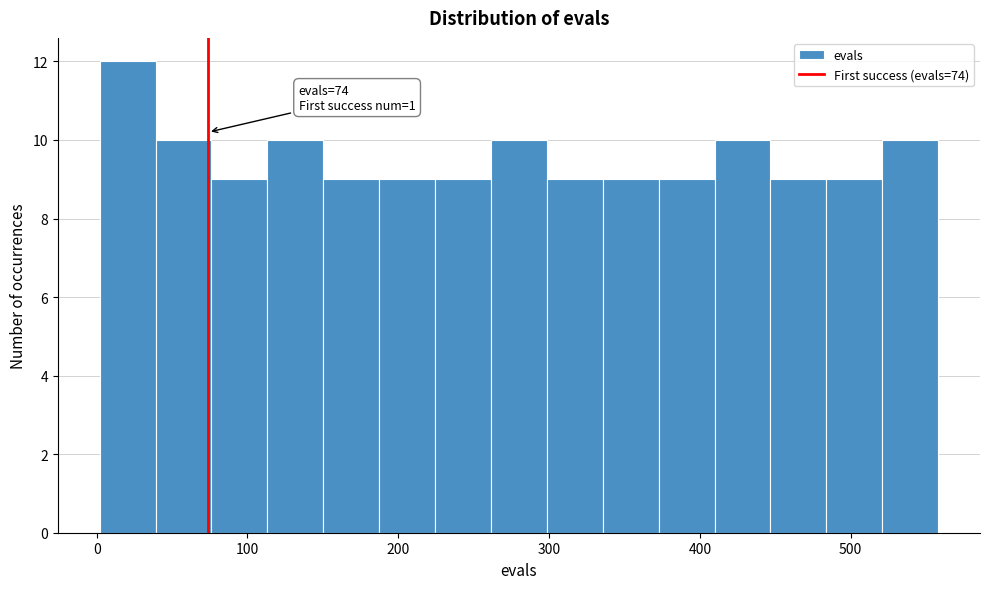

Around what value on the x-axis is the tallest bar? Give the approximate position of its centre, as read against the axis.

20